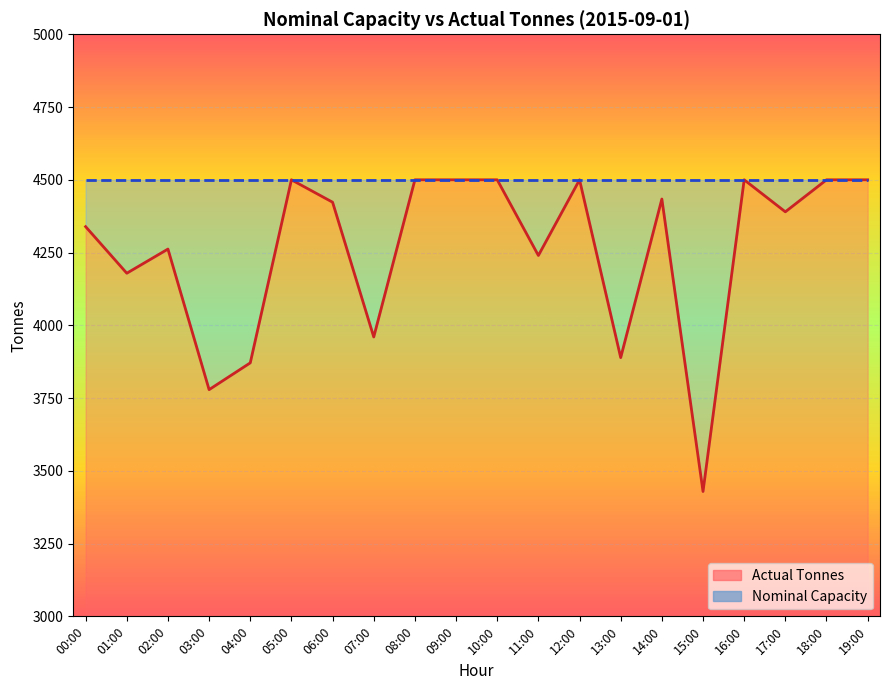

Which label corresponds to the largest value in the chart?

05:00